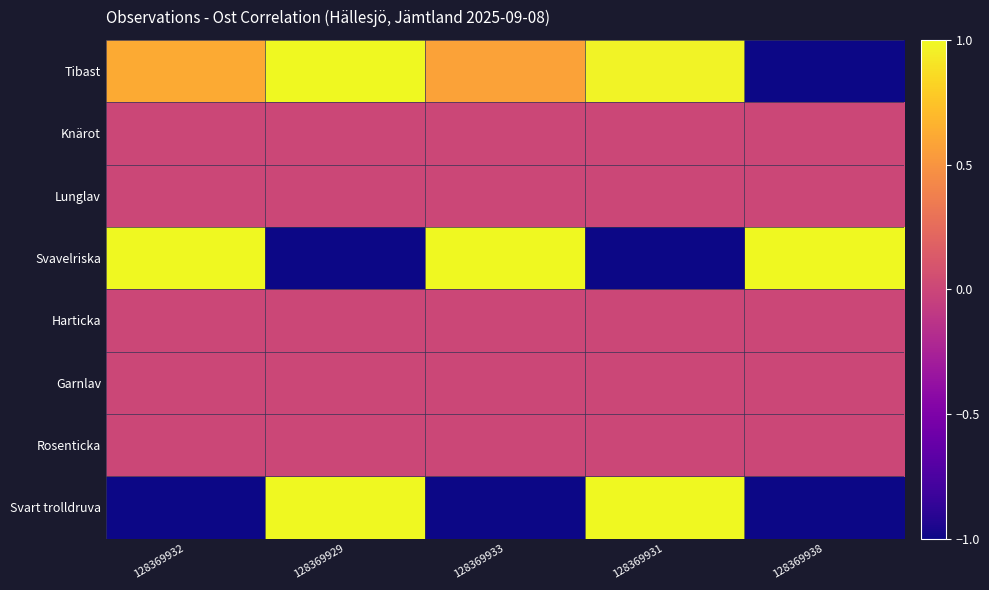

What is the greatest value displayed?

1.0